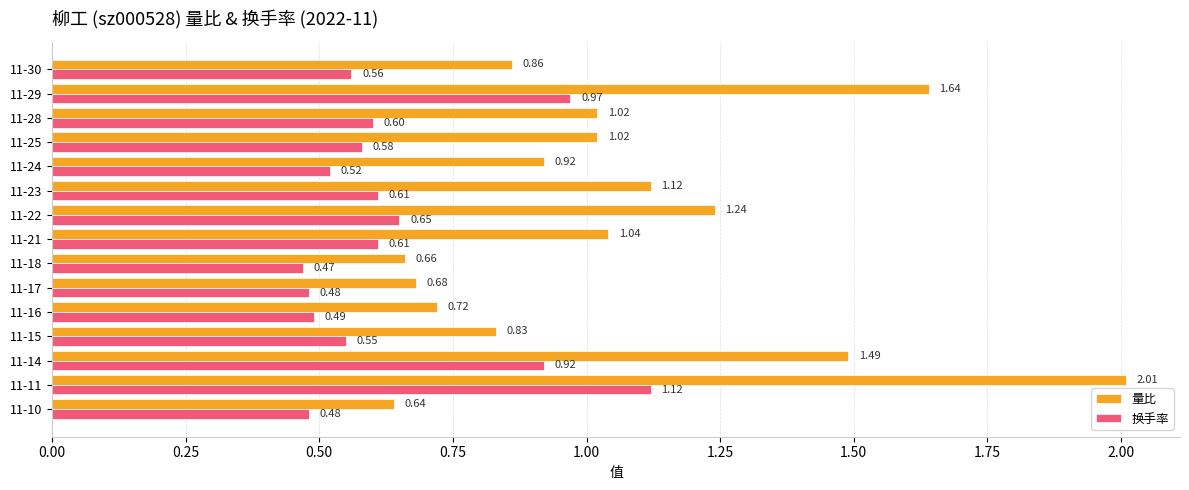

What is the sum of all 量比 values?

15.9